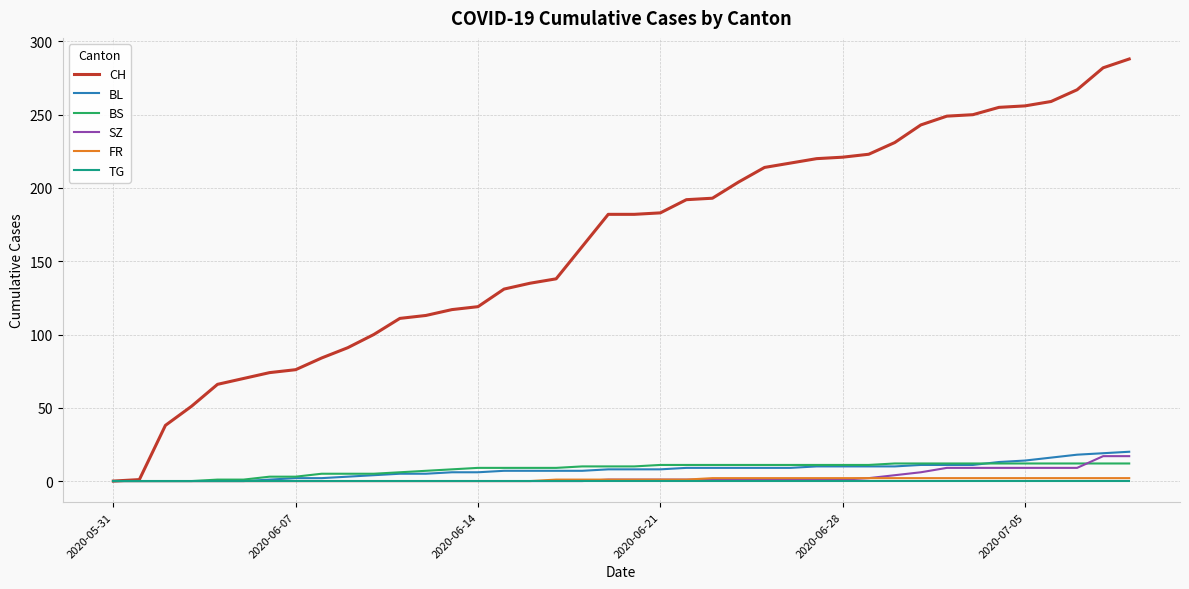

What is the difference between the second highest and second lowest values in the BL series?

19